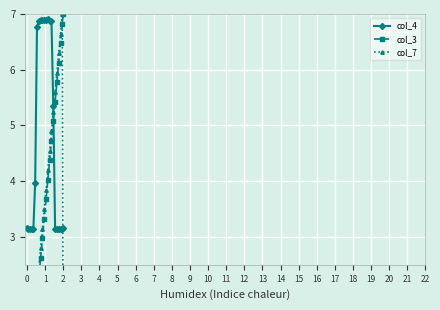

Reading right to left, transcribe all the data shown in this chart.

col_4: 21=3.2	20=3.1	19=3.1	18=3.1	17=3.1	16=3.1	15=5.4	14=6.9	13=6.9	12=6.9	11=6.9	10=6.9	9=6.9	8=6.9	7=6.9	6=6.8	5=4.0	4=3.1	3=3.1	2=3.1	1=3.1	0=3.2
col_3: 21=7.0	20=6.8	19=6.5	18=6.1	17=5.8	16=5.4	15=5.1	14=4.7	13=4.4	12=4.0	11=3.7	10=3.3	9=3.0	8=2.6	7=2.3	6=1.9	5=1.6	4=1.2	3=0.9	2=0.5	1=0.2	0=0.0
col_7: 21=0.1	20=7.0	19=6.6	18=6.3	17=5.9	16=5.6	15=5.2	14=4.9	13=4.5	12=4.2	11=3.8	10=3.5	9=3.1	8=2.8	7=2.5	6=2.1	5=1.8	4=1.4	3=1.1	2=0.7	1=0.4	0=0.2